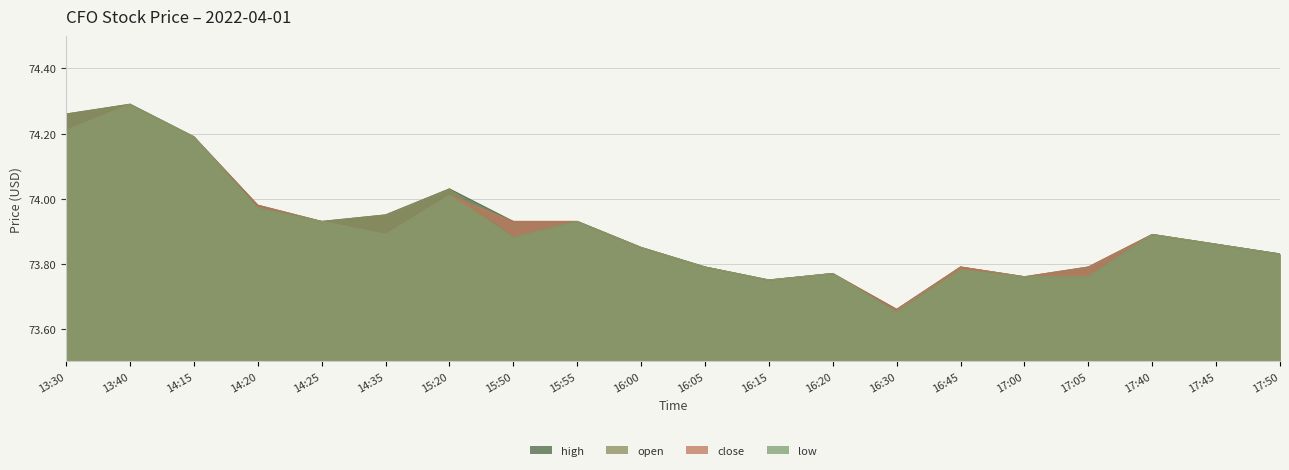

What is the difference between the second highest and minimum values in the open series?

0.6